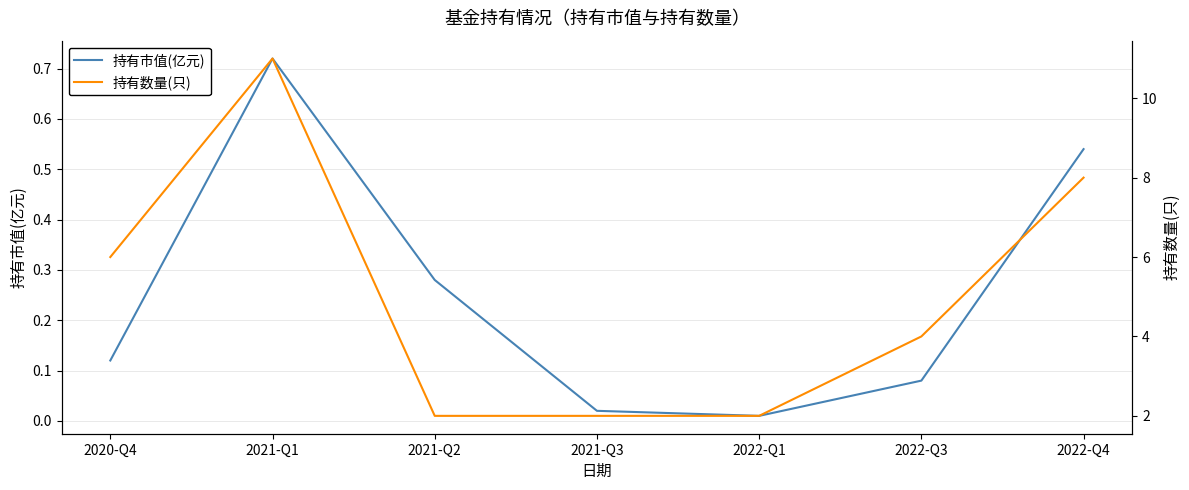

True or false: 持有数量(只) and 持有市值(亿元) cross at least once.

False